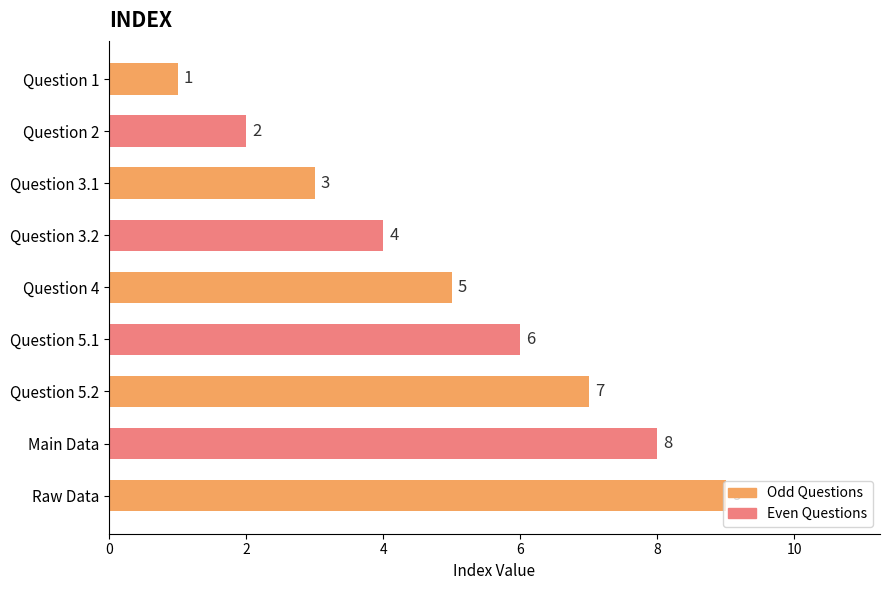

Count the number of data series in this chart.

1